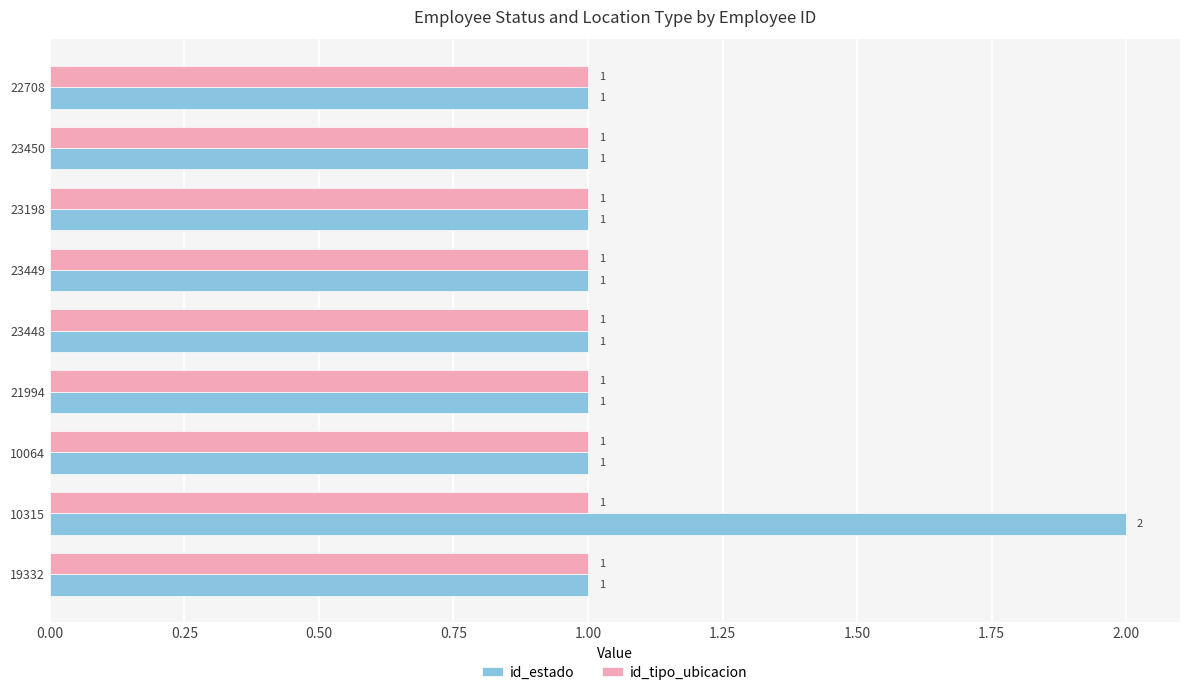

What is the sum of all id_estado values?

10